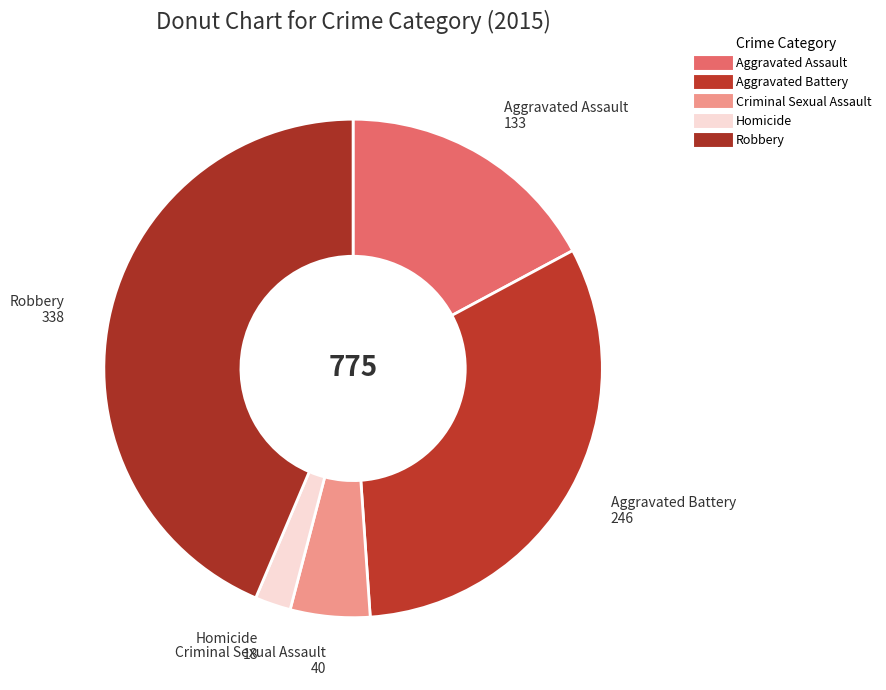

How many slices are in this pie chart?

5